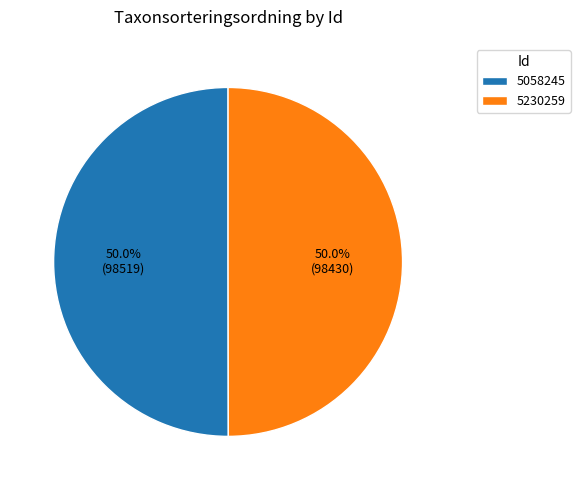

Count the number of slices in the pie.

2